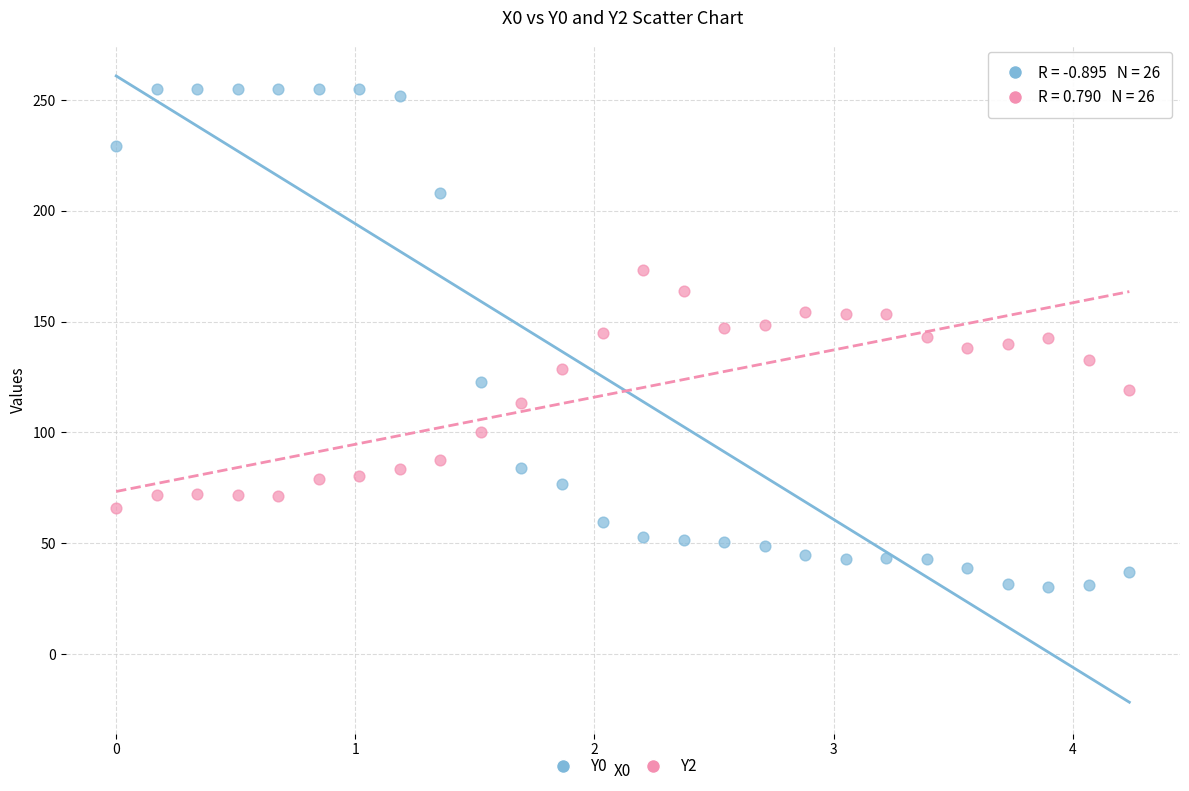

Which series has the largest Y range (max minus min)?

Y0